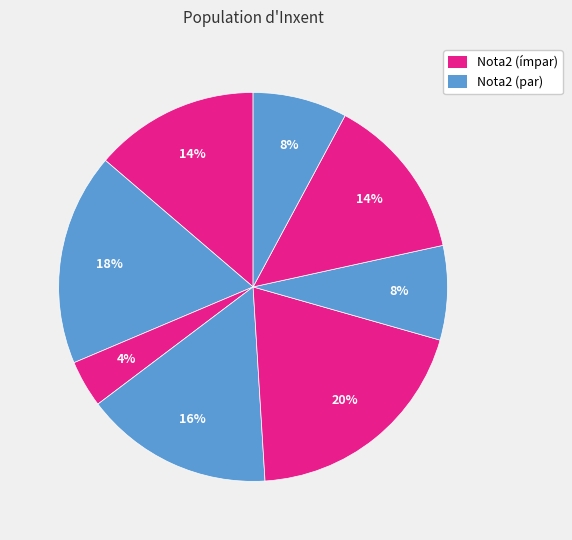

Is there any slice that represents more than half of the pie?

No